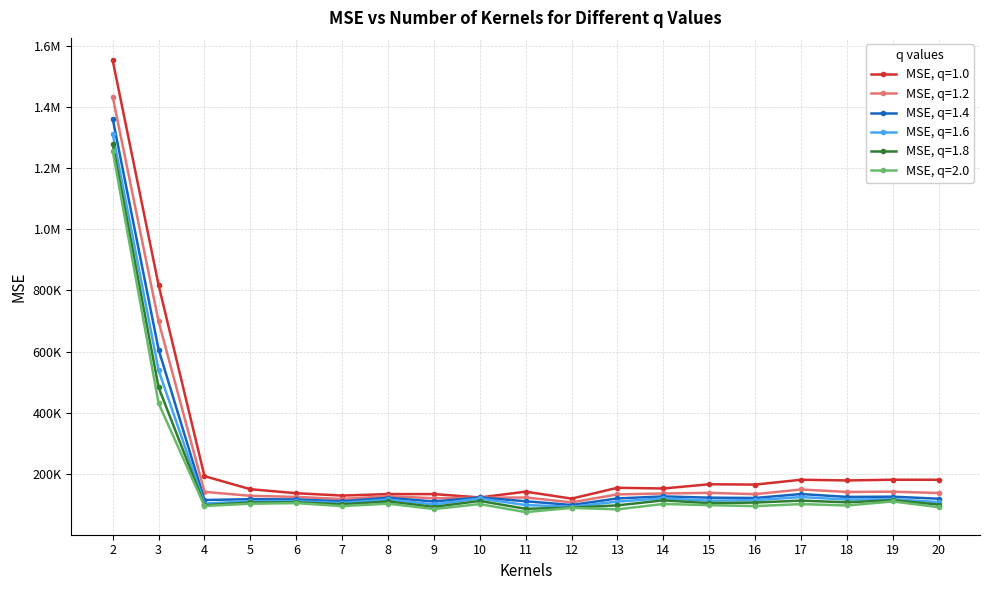

Reading left to right, transcribe all the data shown in this chart.

MSE, q=1.0: 2=1551181.5	3=817545.3	4=193333.6	5=150703.8	6=137575.7	7=129899.4	8=134804.1	9=134746.5	10=123757.7	11=142720.1	12=119973.6	13=155415.7	14=153041.4	15=166868.5	16=165812.0	17=181618.1	18=179379.8	19=181685.6	20=181443.1
MSE, q=1.2: 2=1432720.9	3=698543.7	4=142093.8	5=129104.3	6=125599.3	7=118738.1	8=128213.1	9=121067.4	10=122960.9	11=123639.7	12=107849.9	13=133740.0	14=136717.7	15=138814.4	16=134506.9	17=149767.8	18=141808.7	19=142586.8	20=138356.4
MSE, q=1.4: 2=1360871.5	3=606742.0	4=115379.3	5=118226.4	6=117338.9	7=111198.8	8=122753.9	9=110647.9	10=123663.9	11=111371.1	12=99144.3	13=120626.1	14=127158.5	15=123129.6	16=122067.4	17=134970.5	18=125521.1	19=126294.9	20=119593.3
MSE, q=1.6: 2=1311903.4	3=539112.5	4=103542.2	5=111855.9	6=111654.5	7=105906.7	8=117102.7	9=101163.4	10=120393.4	11=99015.0	12=93221.5	13=110272.0	14=121087.0	15=113208.3	16=115194.0	17=125061.1	18=116993.0	19=117957.4	20=108503.8
MSE, q=1.8: 2=1278462.8	3=483181.4	4=98353.3	5=107313.1	6=108039.0	7=101413.0	8=110757.6	9=93021.7	10=112429.2	11=86733.3	12=90600.1	13=97926.0	14=114294.7	15=105135.8	16=107185.8	17=113471.5	18=107904.0	19=114904.3	20=100350.4
MSE, q=2.0: 2=1255481.2	3=431265.9	4=95887.4	5=103318.1	6=105323.5	7=95606.9	8=103561.6	9=86049.5	10=102171.3	11=75815.7	12=89812.8	13=84906.7	14=102541.6	15=98644.7	16=95531.9	17=102136.6	18=97559.5	19=110760.0	20=91997.7